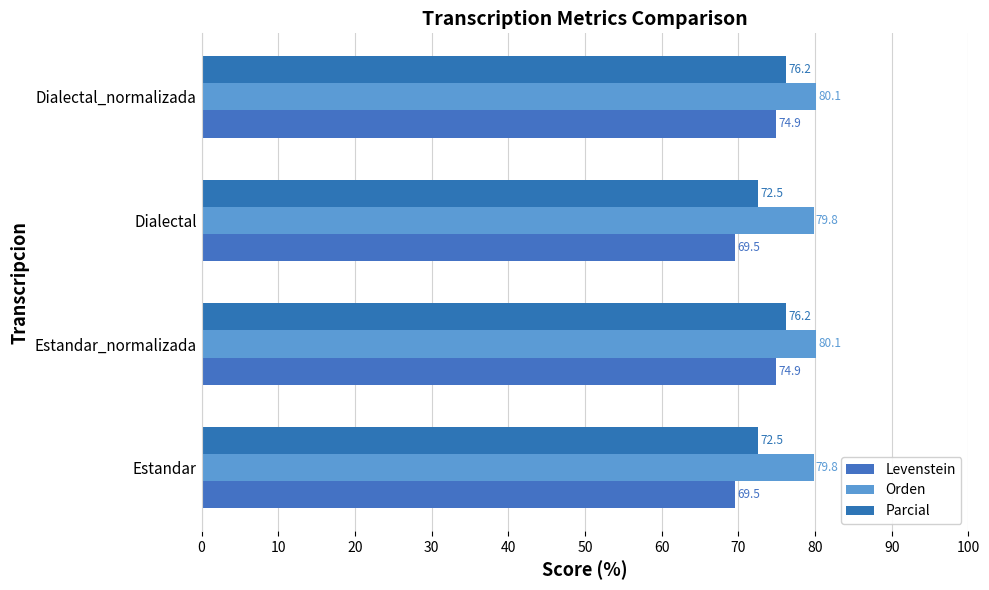

What is the maximum value for Orden?

80.1